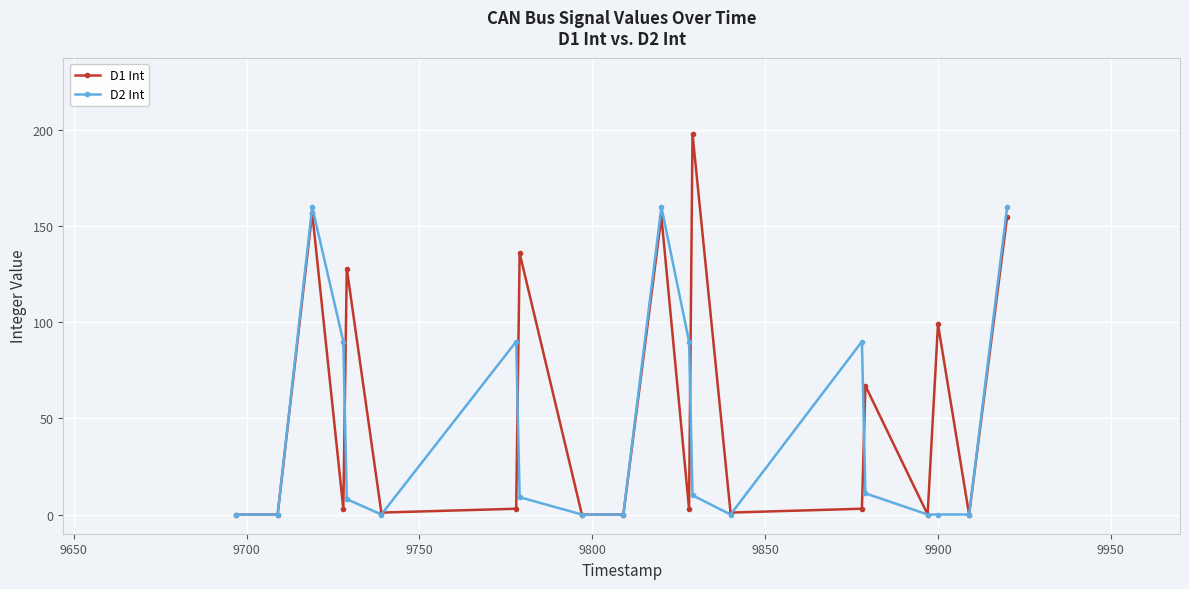

In D1 Int, how many points are higher than both neighbors (excluding endpoints)?

7